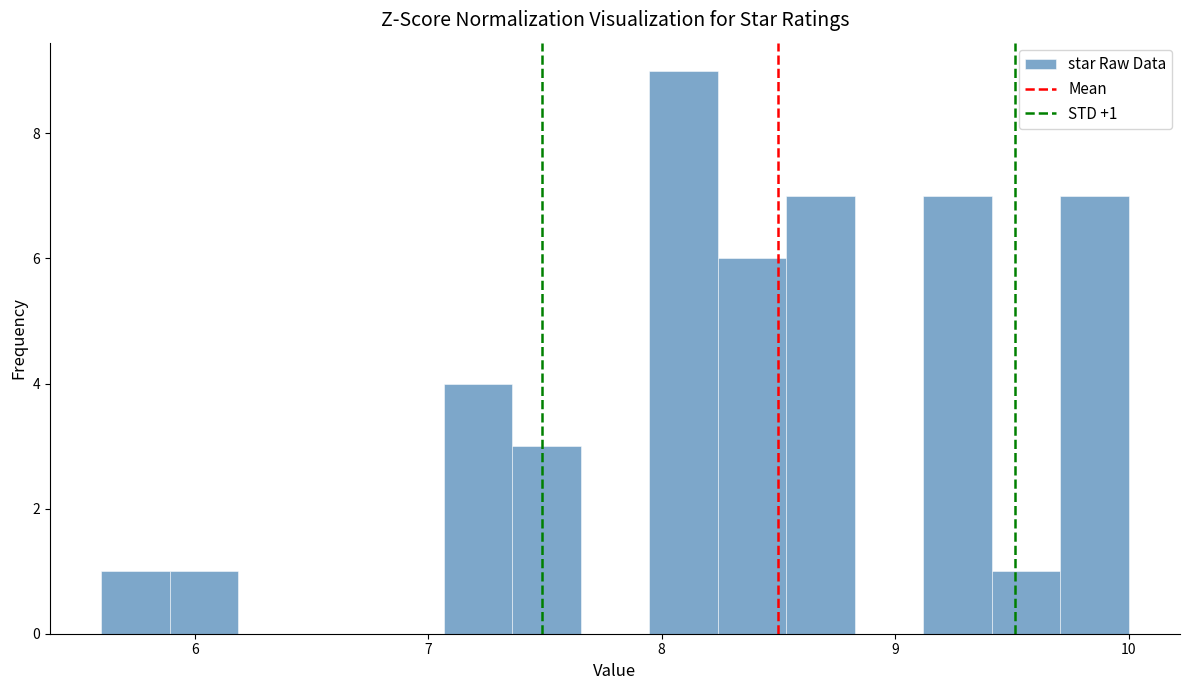

Read against the x-axis, roughly where is the centre of the tallest bar?

8.1